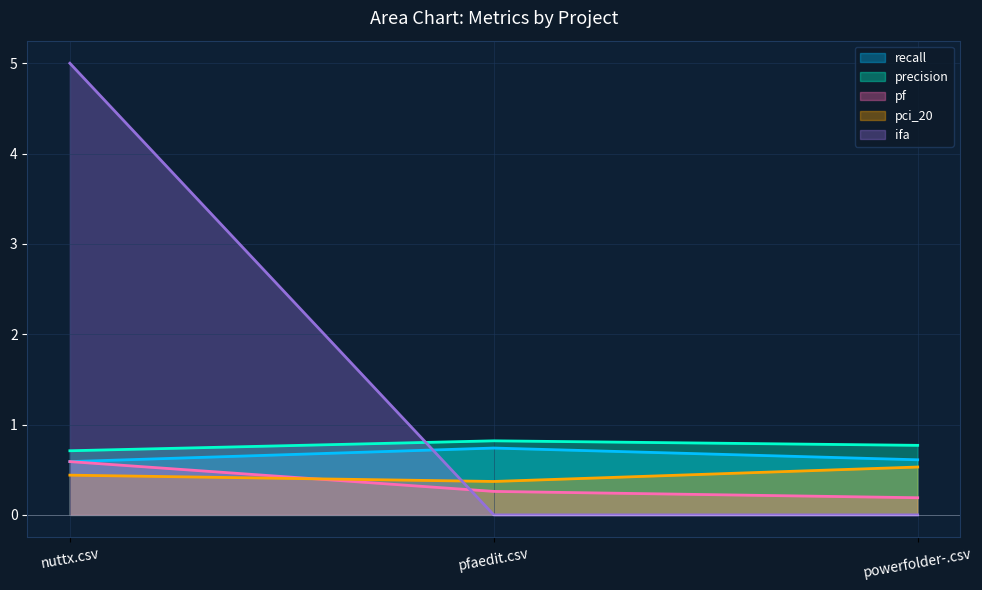

At pfaedit.csv, list the series in order from largest to smallest.

precision, recall, pci_20, pf, ifa